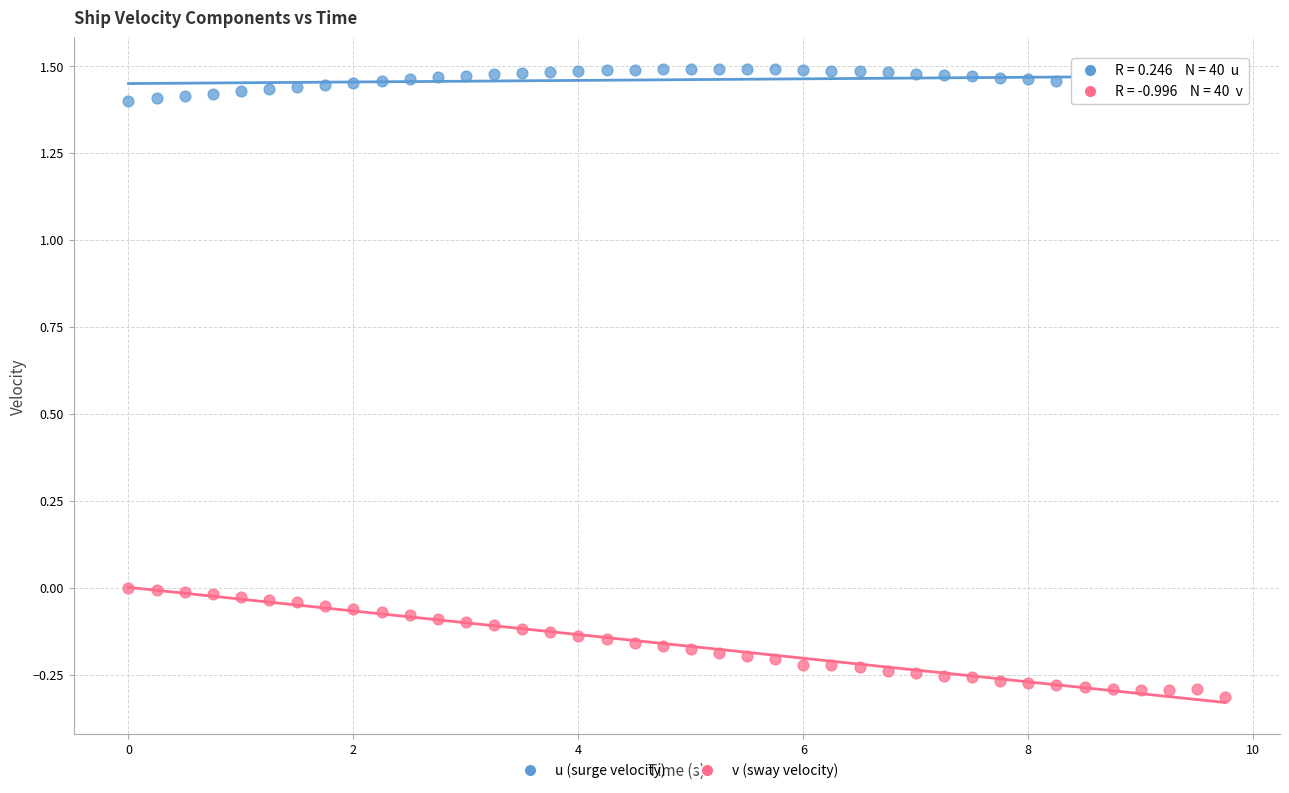

Across all data points, what is the range of X values (max minus min)?

9.8